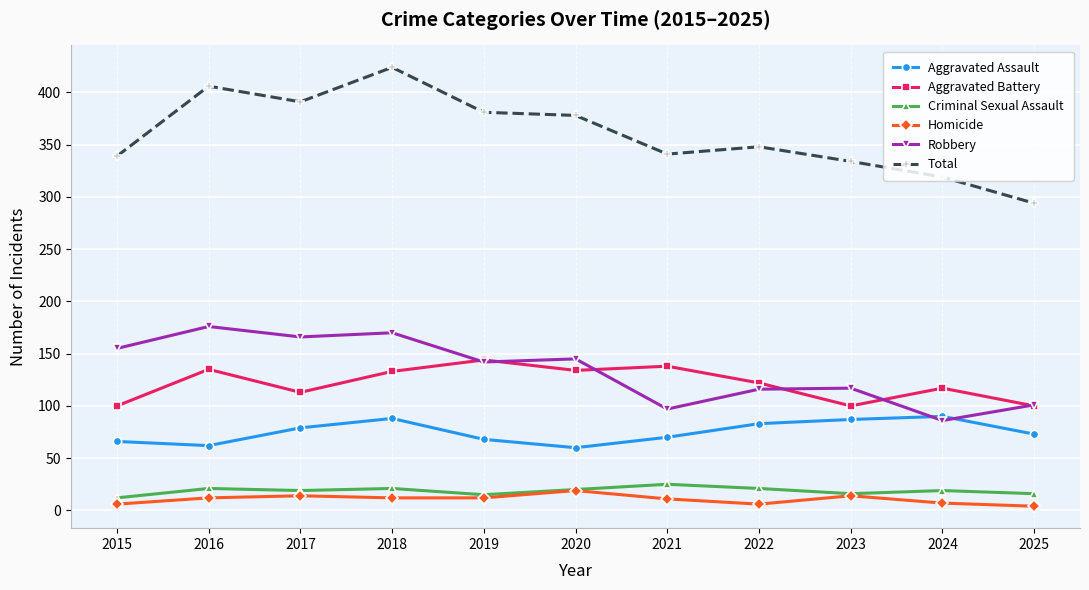

At which category does Robbery reach its first local peak?

2016